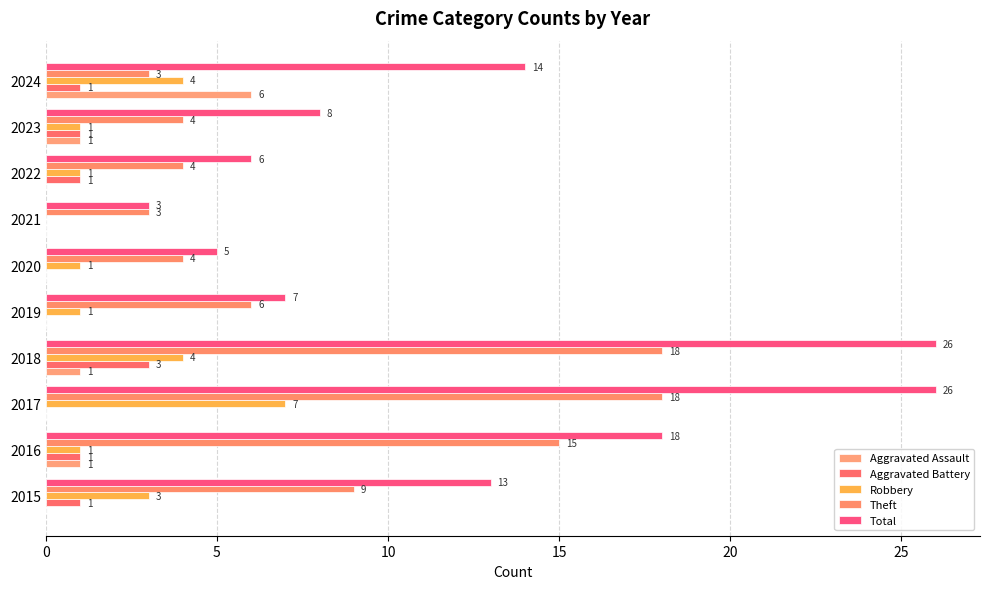

Count the number of categories in the chart.

10